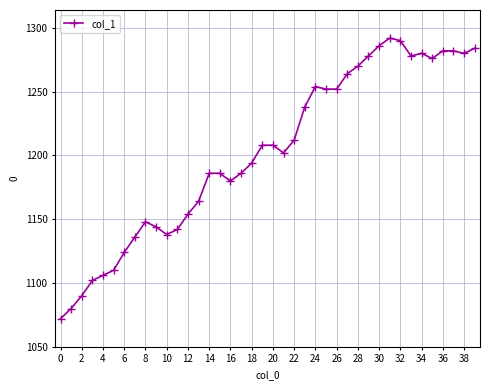

What is the minimum value shown in the chart?

1072